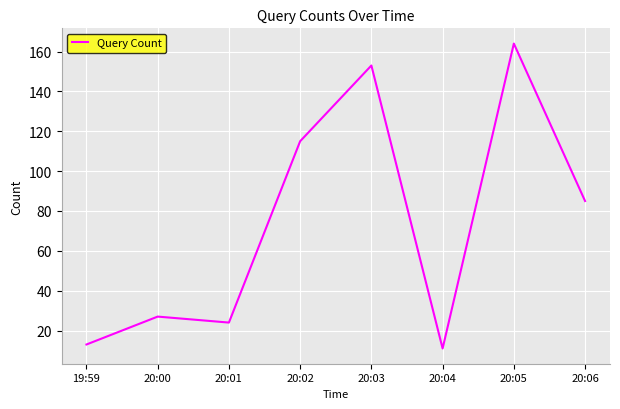

True or false: the data shows 24 at 20:01.

True